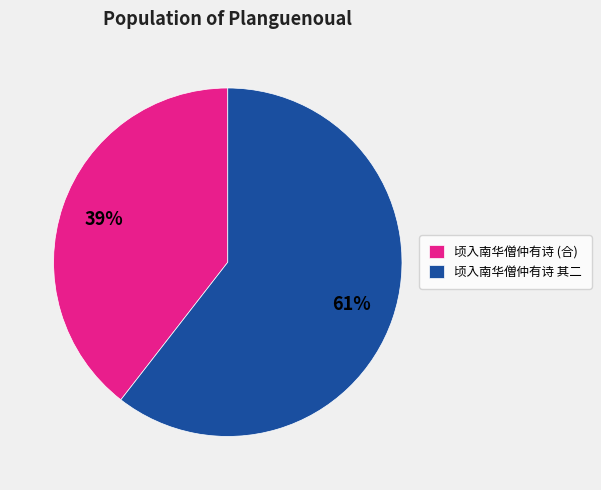

What percentage is the 顷入南华僧仲有诗 (合) slice, to the nearest percent?

39%